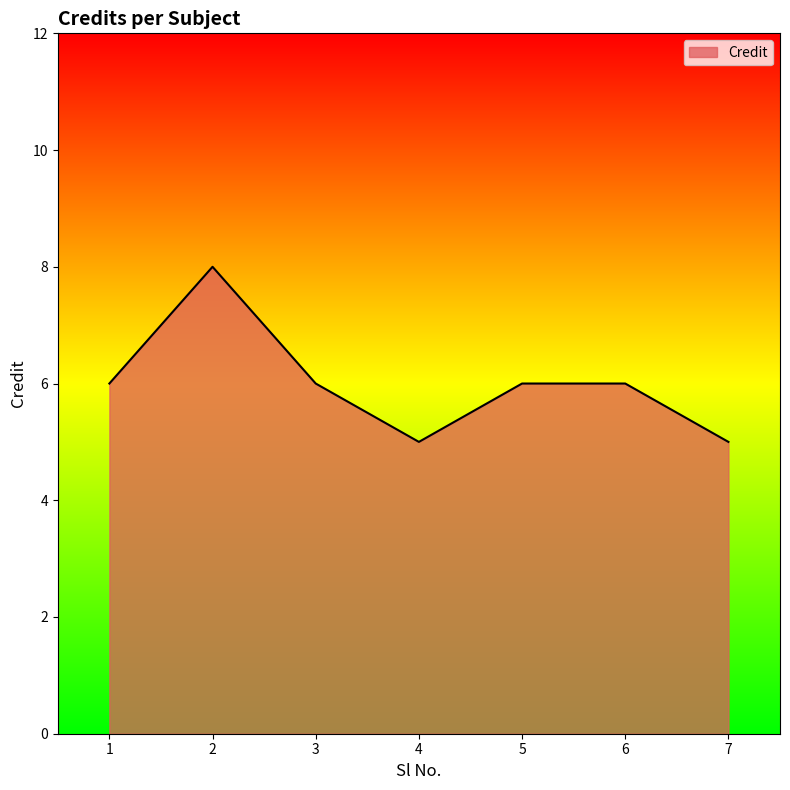

What is the greatest value displayed?

8